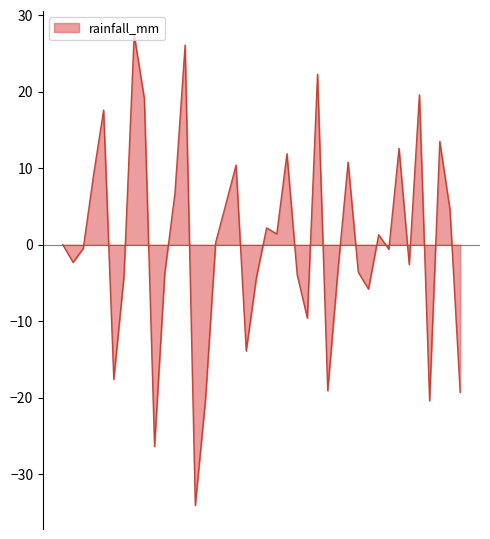

What is the greatest value displayed?

27.5